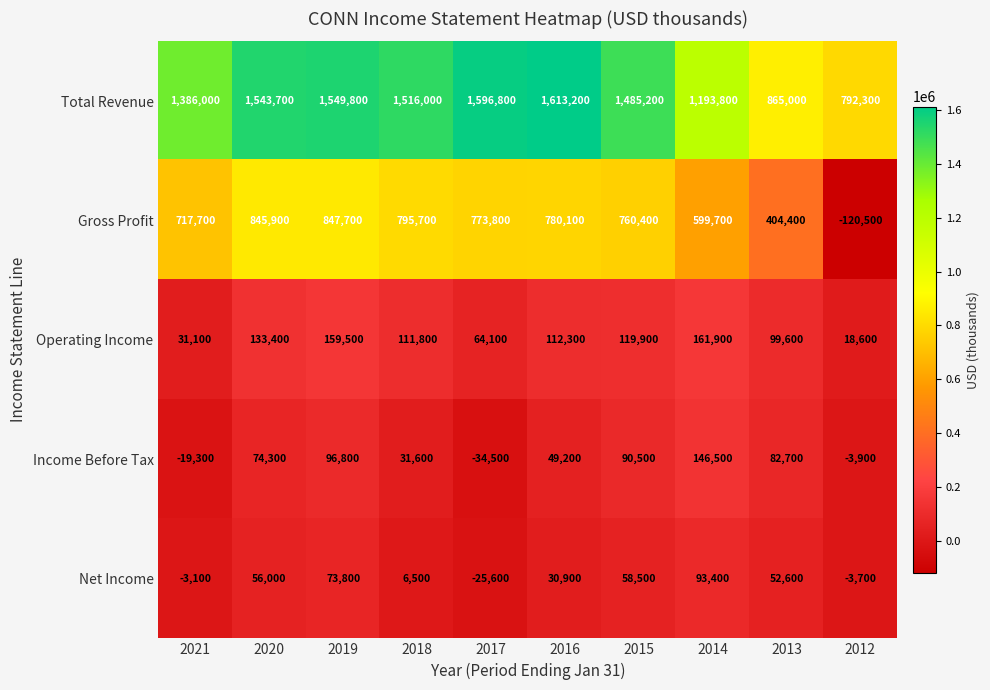

Which label corresponds to the largest value in the chart?

2016